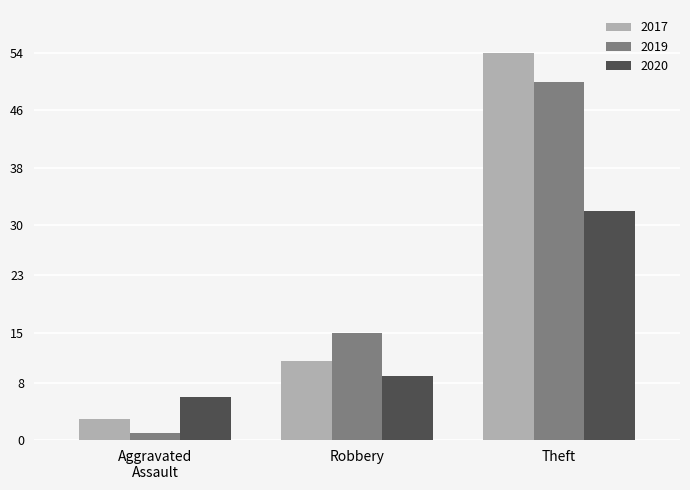

Which category has the highest value in the 2020 series?

Theft